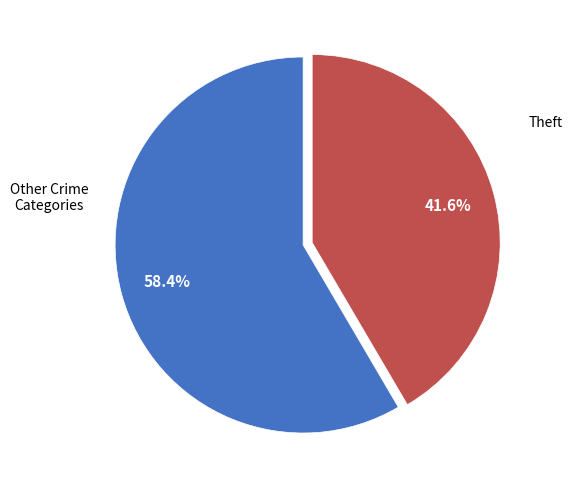

Between Theft and Other Crime Categories, which is larger?

Other Crime Categories